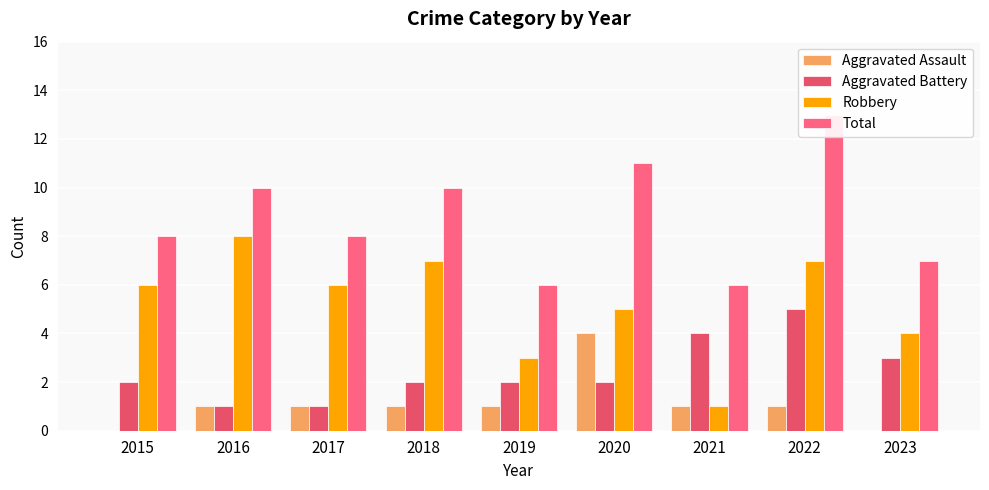

What is the total value across all series at 2023?

14